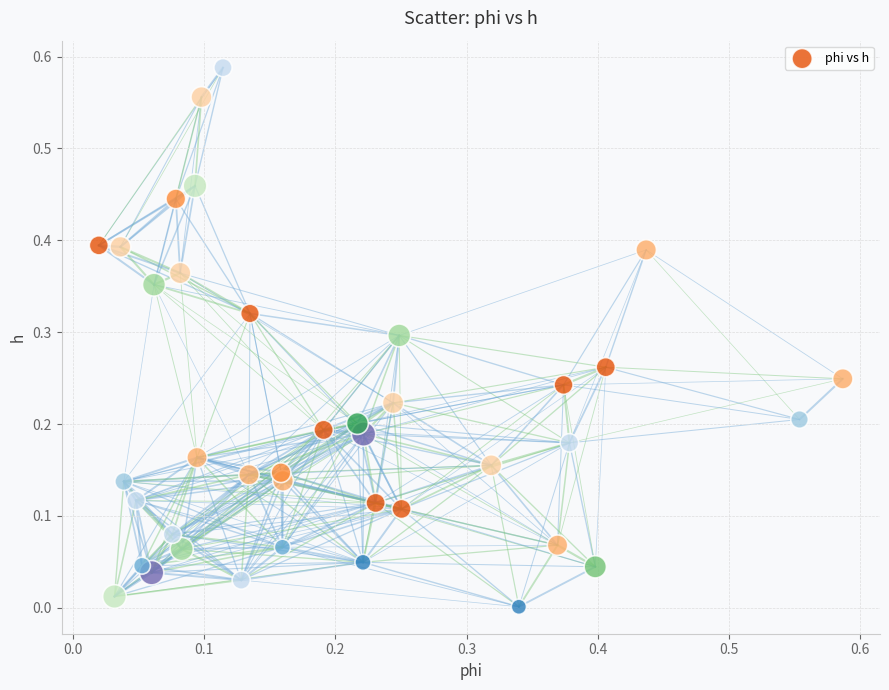

How many points are shown in the scatter plot?

40